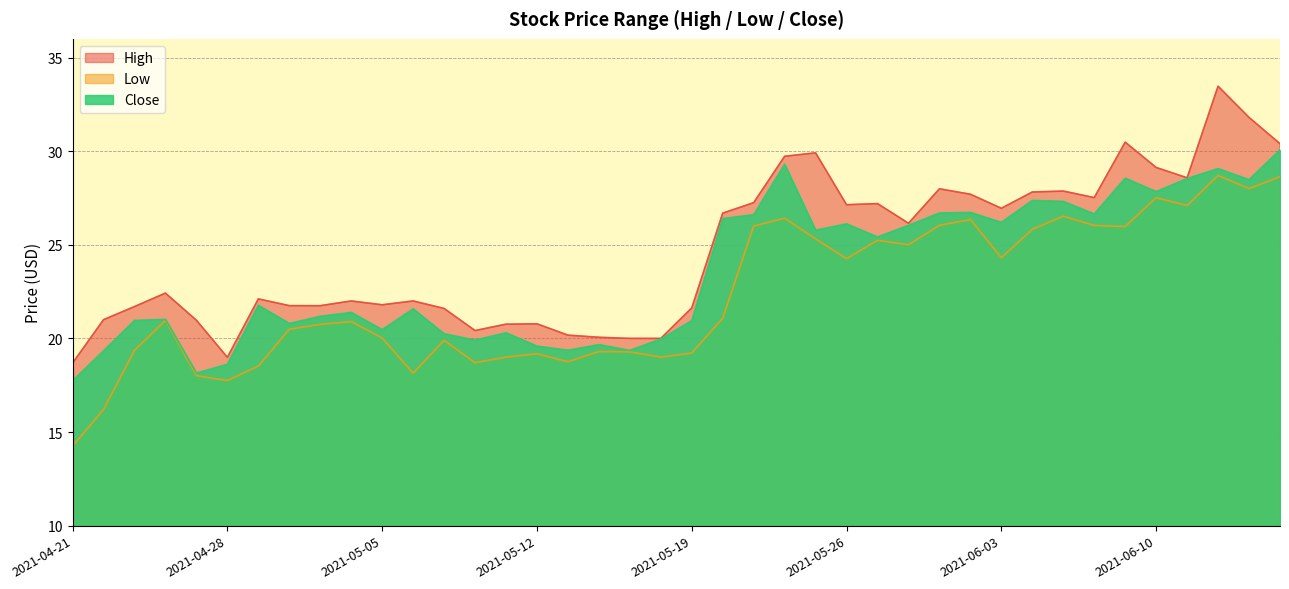

Which has a higher value, 2021-04-29 or 2021-05-07?

2021-04-29